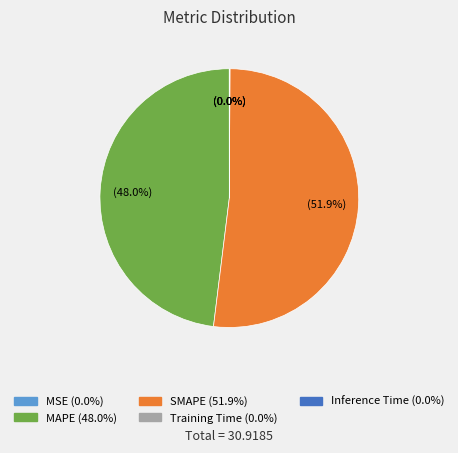

Which category has the biggest portion of the pie?

SMAPE